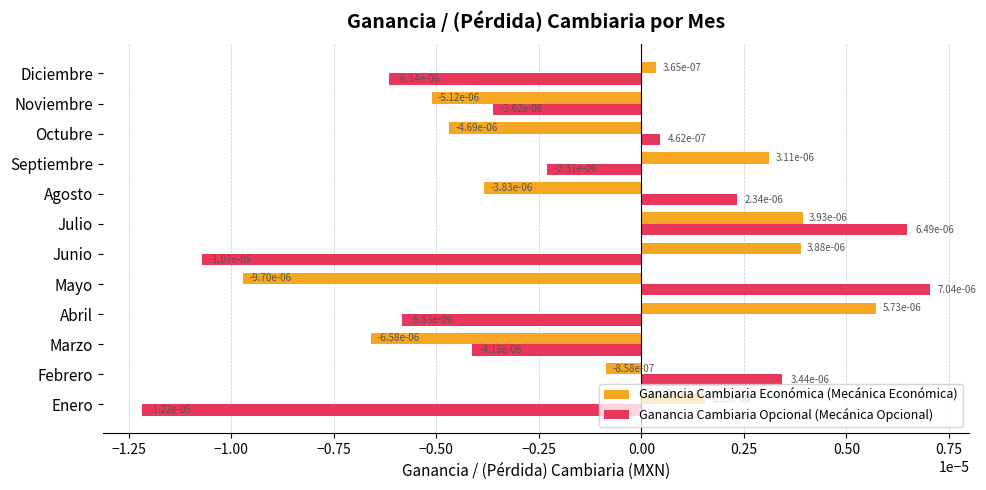

At how many categories does at least one series exceed 0?

10